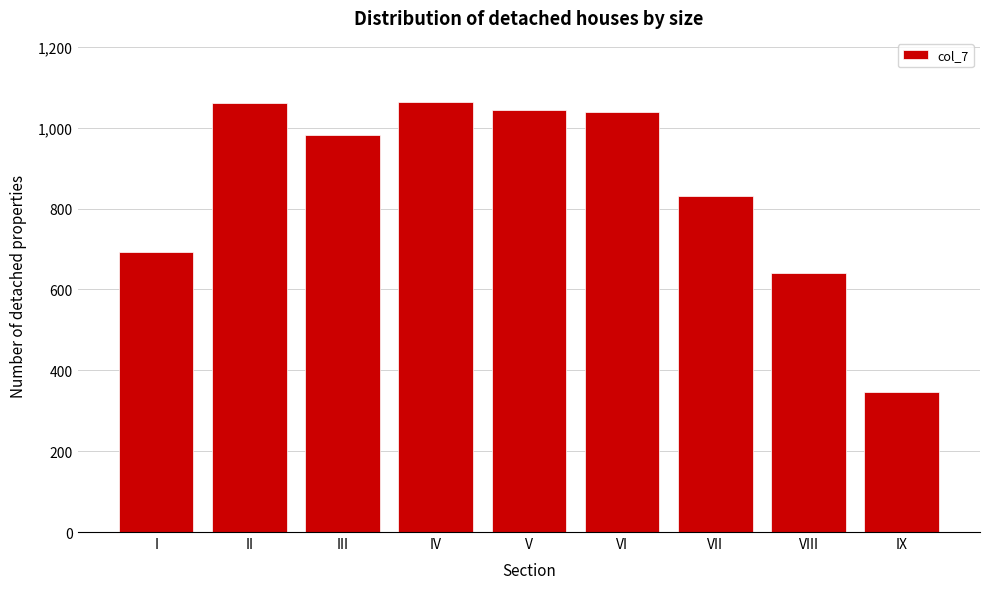

What value does the data have at VII, to the nearest 10?

830